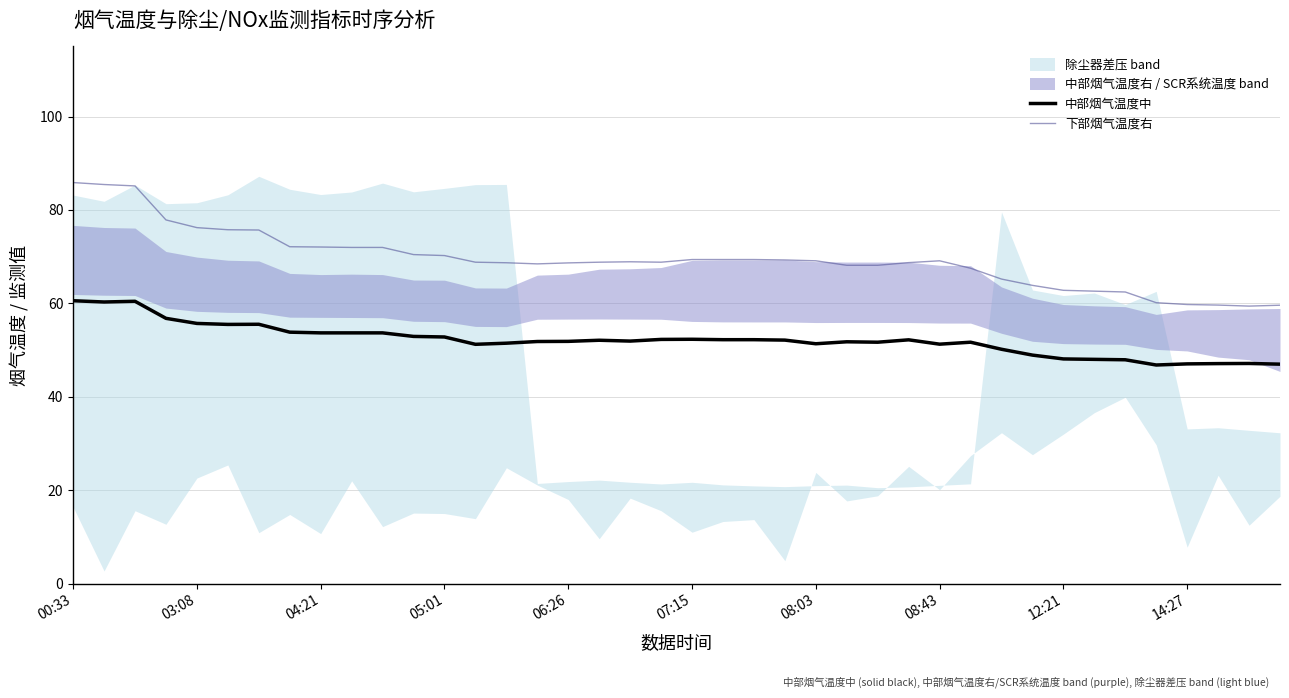

What is the sum of all 中部烟气温度中 values?

2085.1